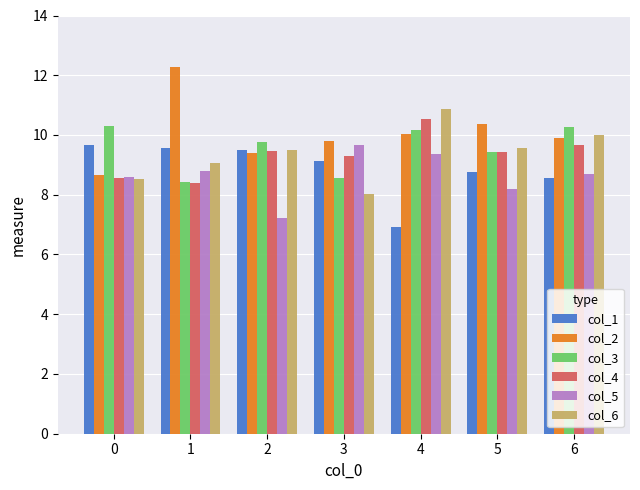

What is the difference between the highest and lowest values at 6?

1.7